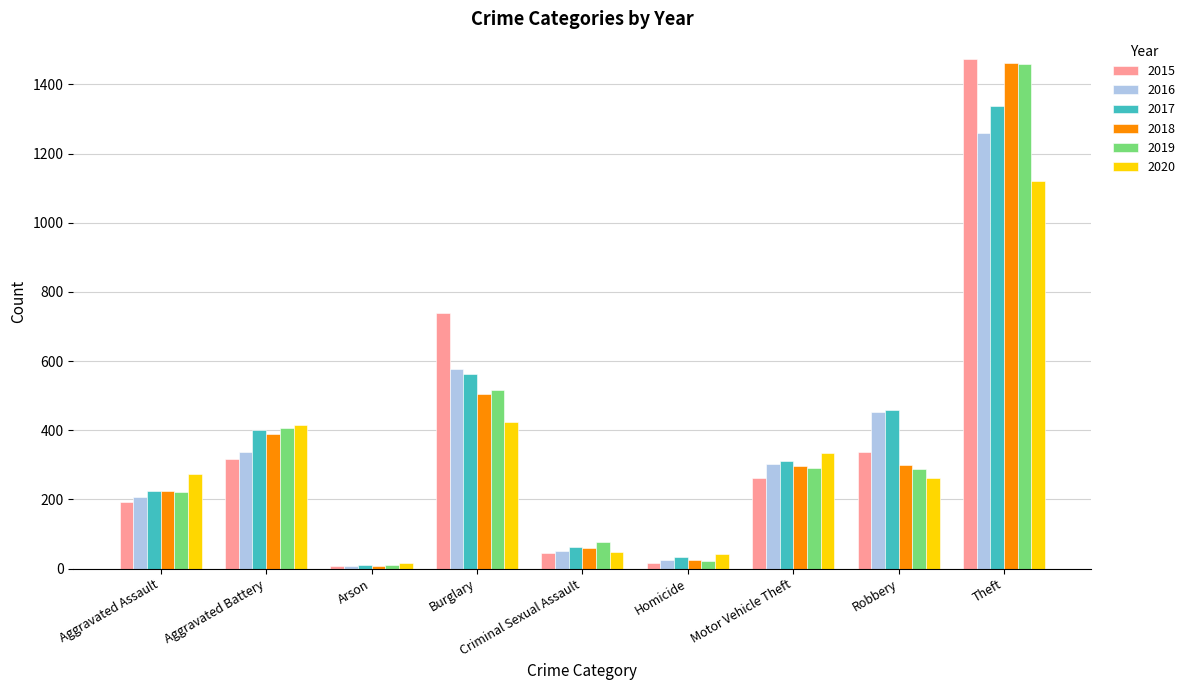

At how many categories does at least one series exceed 511?

2